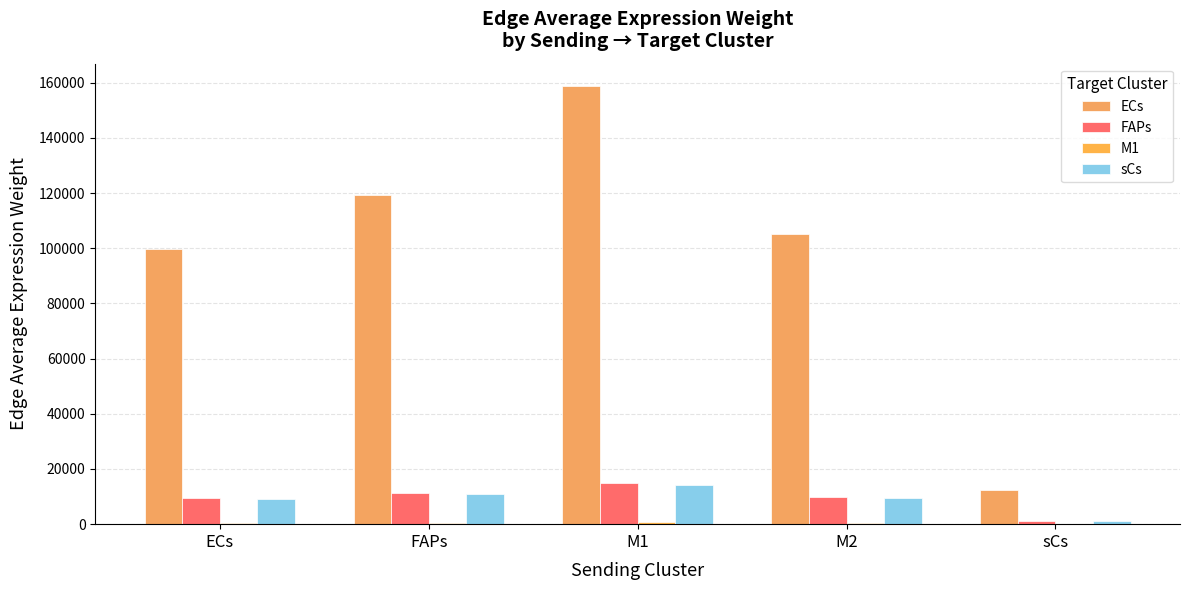

True or false: FAPs has a value of 13650.3 at ECs.

False